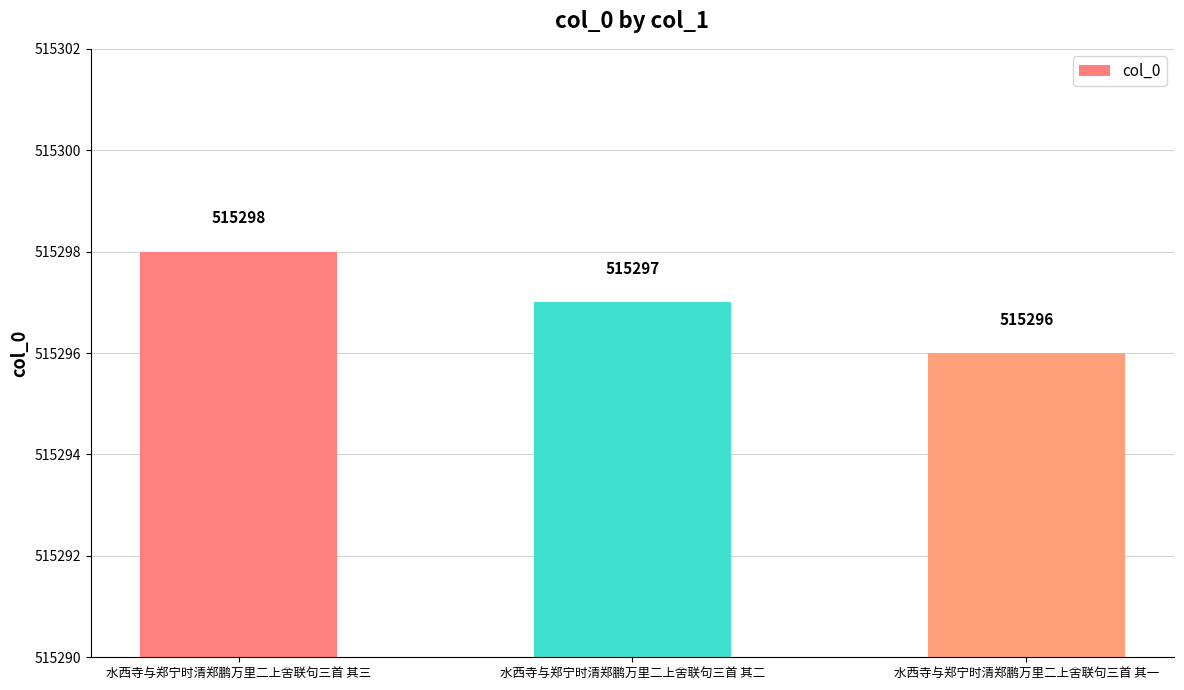

Which label corresponds to the smallest value in the chart?

水西寺与郑宁时清郑鹏万里二上舍联句三首 其一